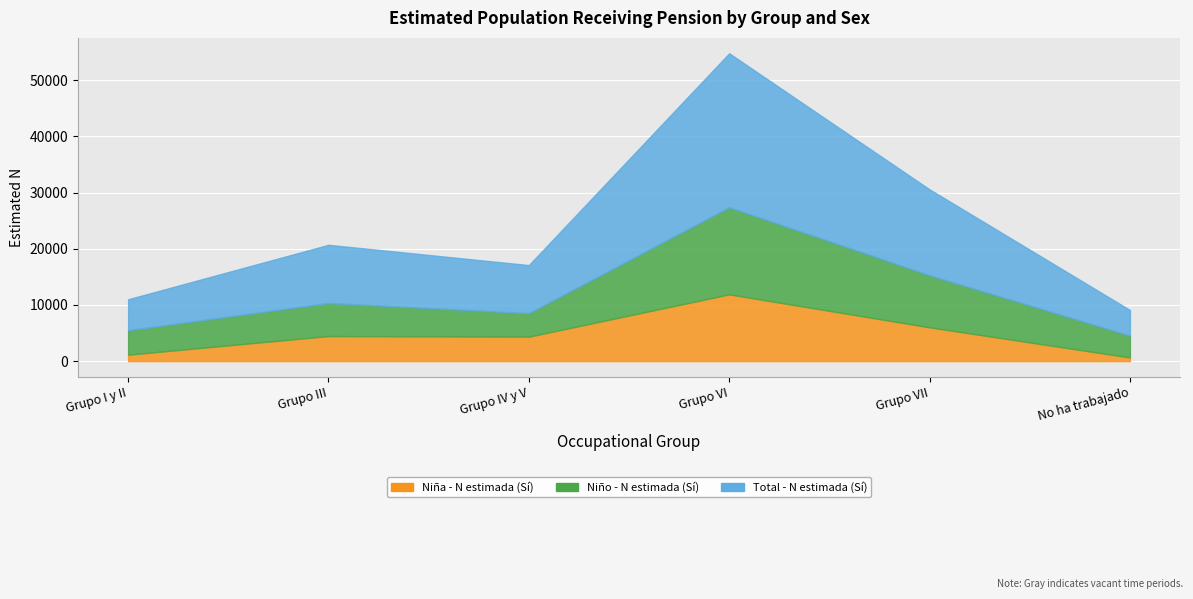

True or false: Total - N estimada (Sí) and Niño - N estimada (Sí) cross at least once.

False